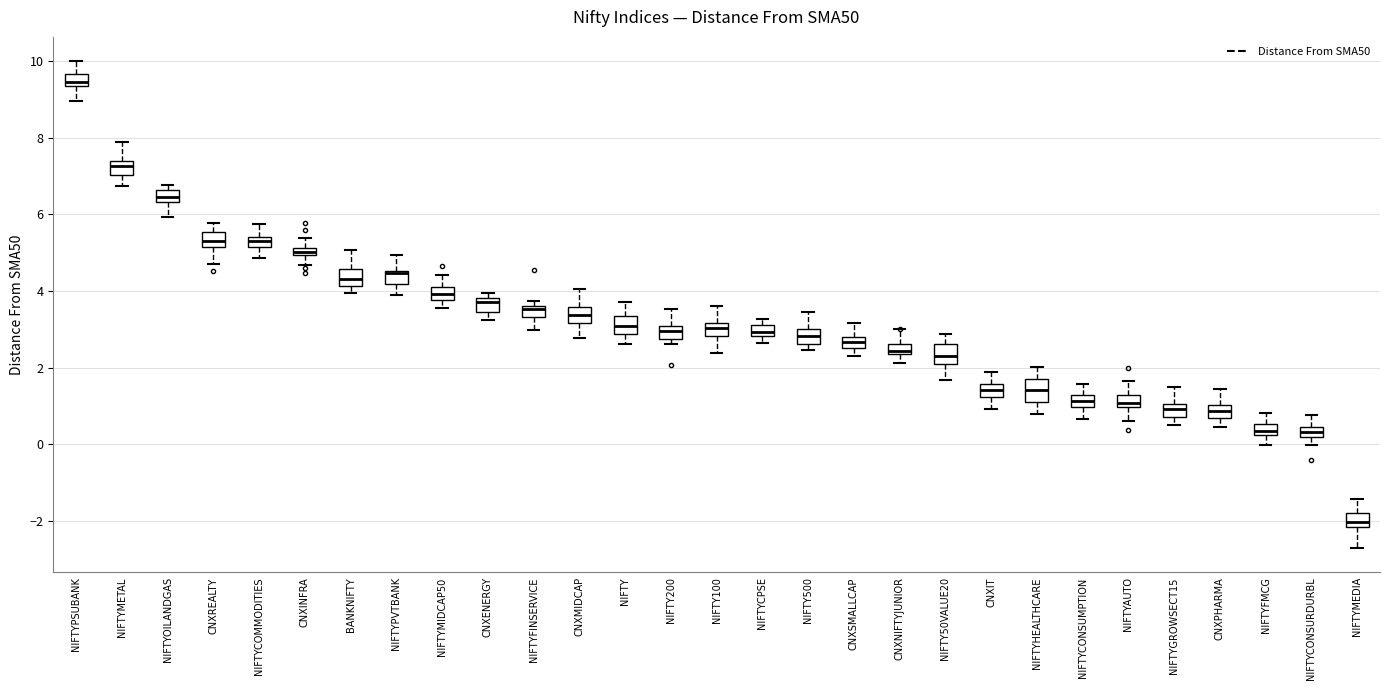

Where does the lower whisker of the box for CNXSMALLCAP end on the y-axis? The values are not printed on the chart, so give them approximately, as read against the axis.

2.2